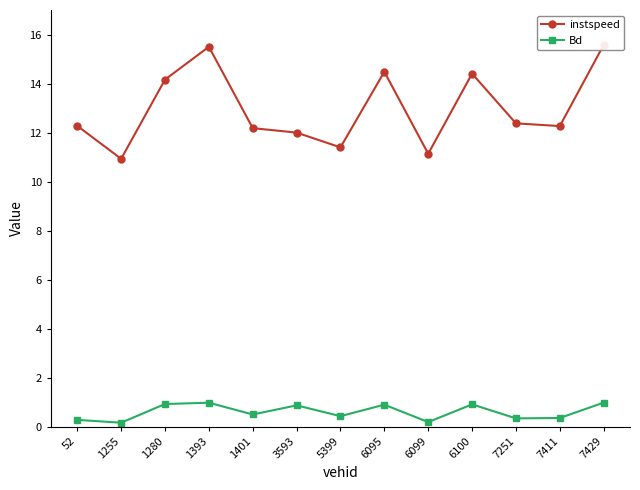

The instspeed series shows 7.5 at 1255. True or false?

False